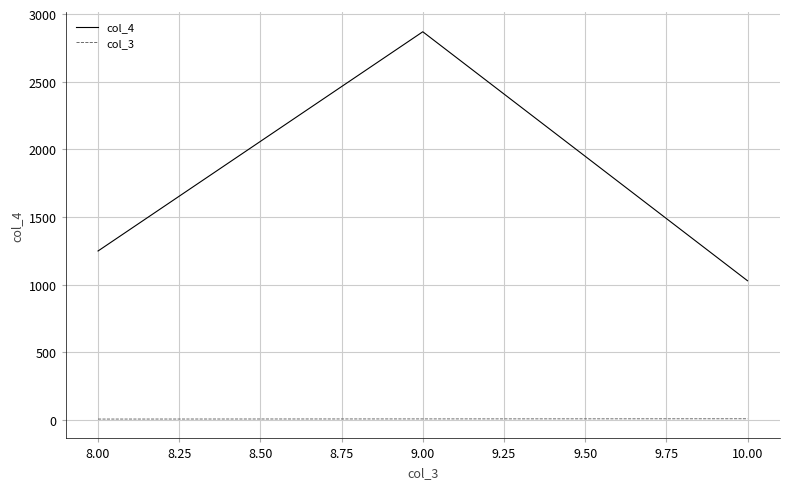

Which series has the largest range (max minus min)?

col_4